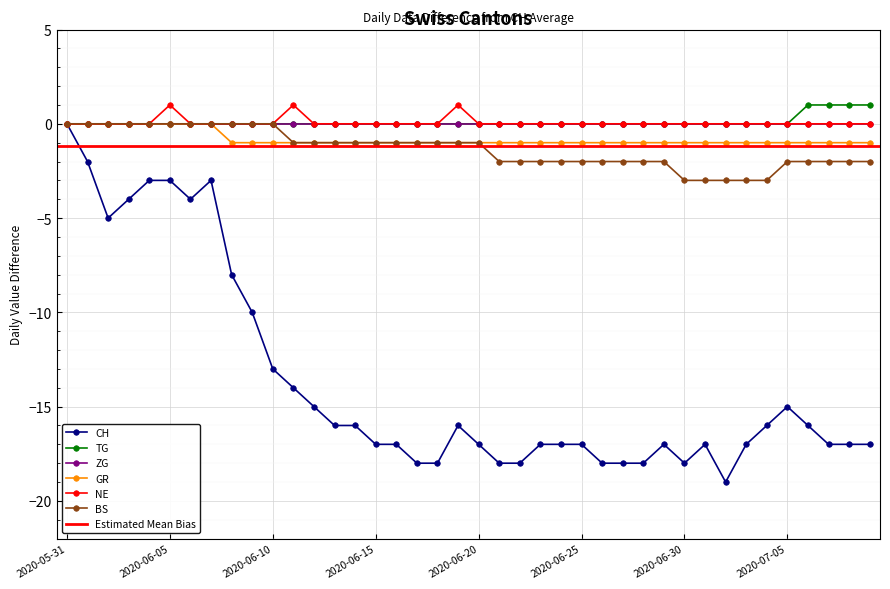

True or false: NE has more than 1 interior local peaks.

True